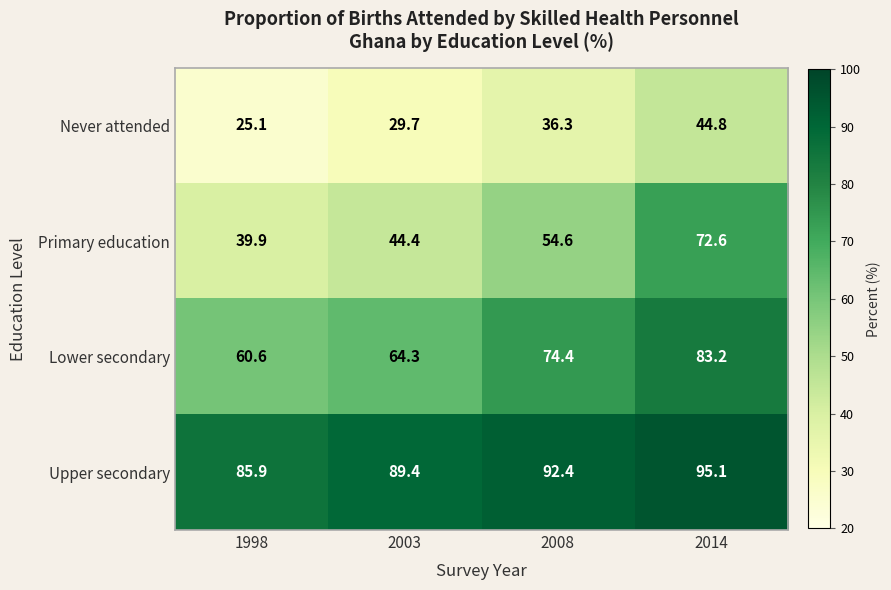

Rank the series by their maximum value, from highest to lowest.

Upper secondary, Lower secondary, Primary education, Never attended